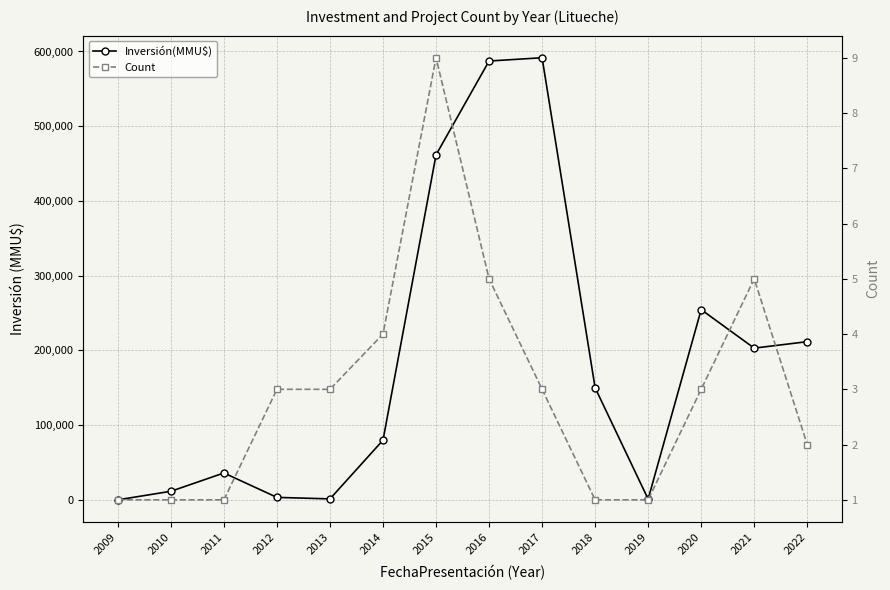

Which category has the lowest value in the Count series?

2009